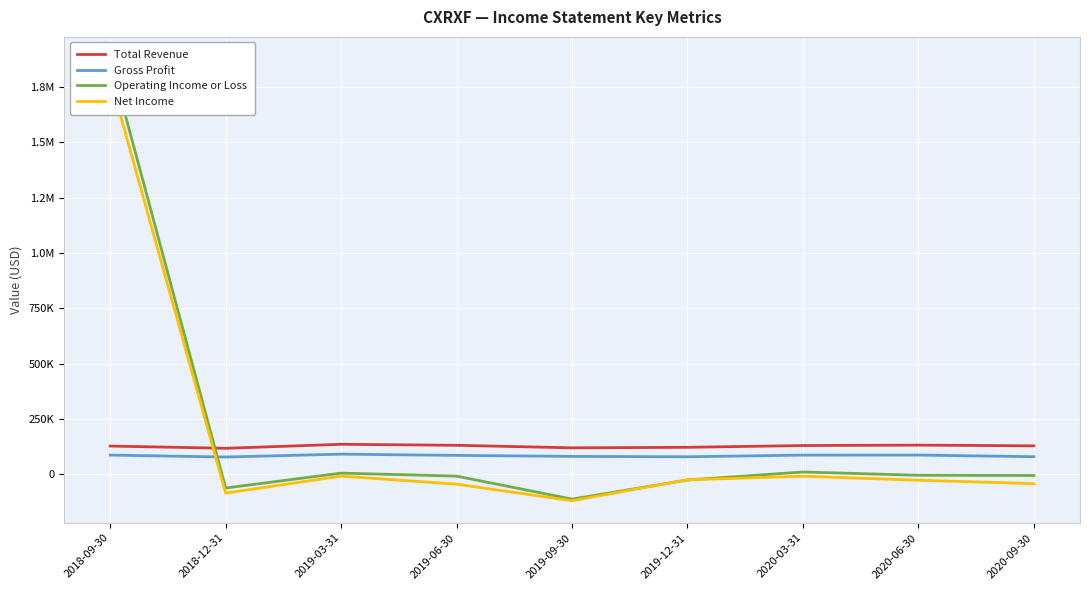

How many times do Net Income and Total Revenue cross each other?

1